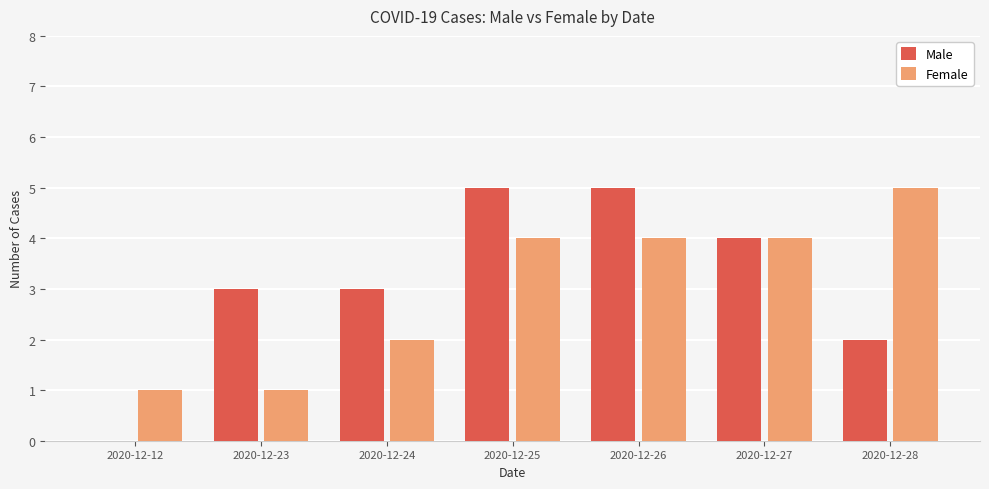

What is the total value across all series at 2020-12-25?

9